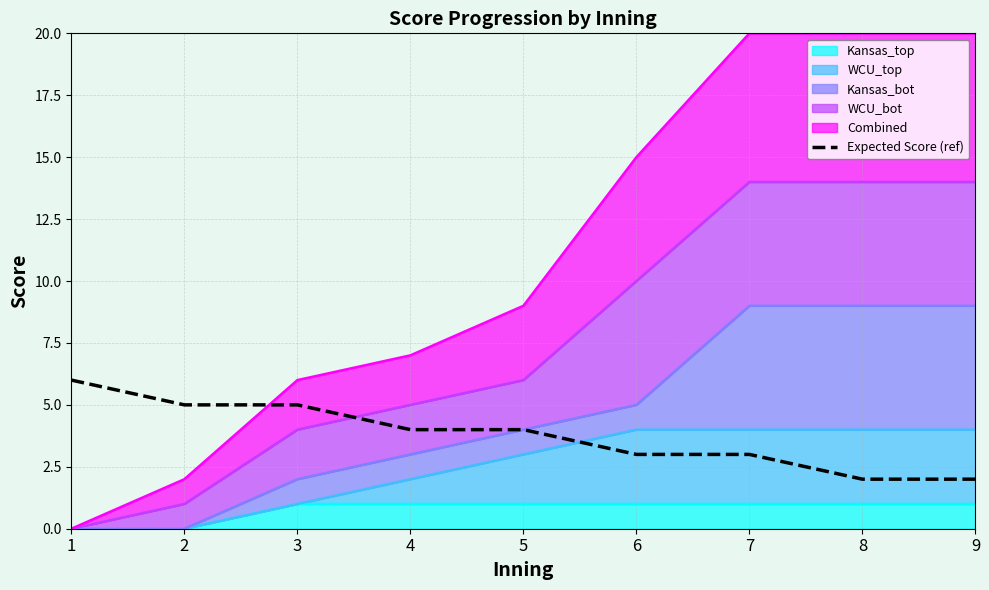

What is the value of the 8th point from the left?

2